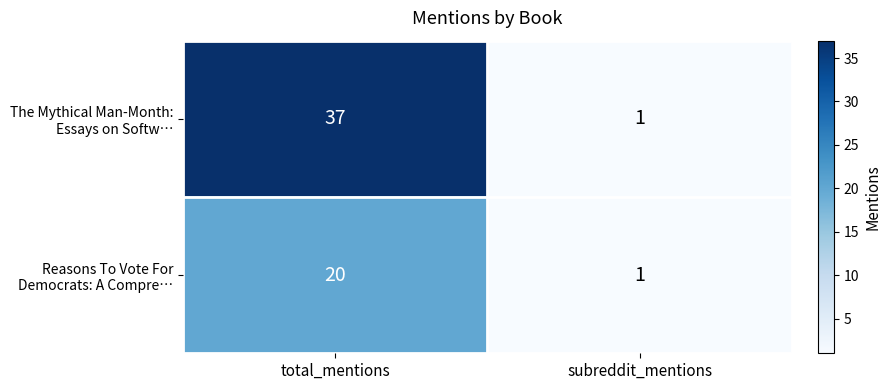

At which category is the sum across all series the highest?

total_mentions